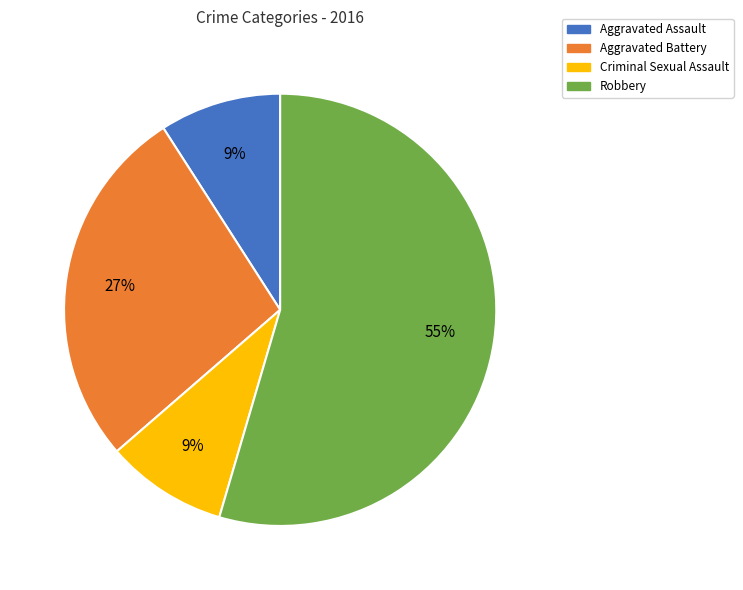

Approximately how many times larger is the value at Aggravated Assault compared to Aggravated Battery?

0.3